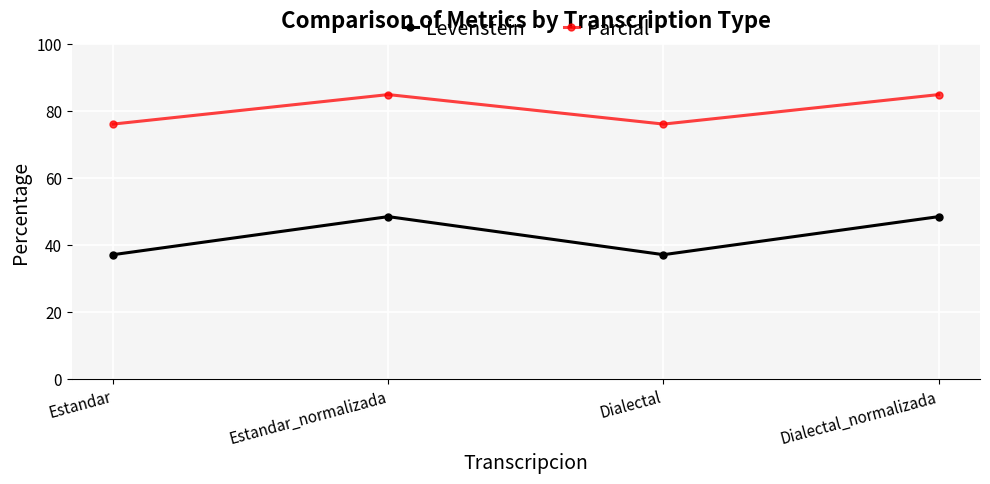

At which label does Levenstein first exceed 48?

Estandar_normalizada